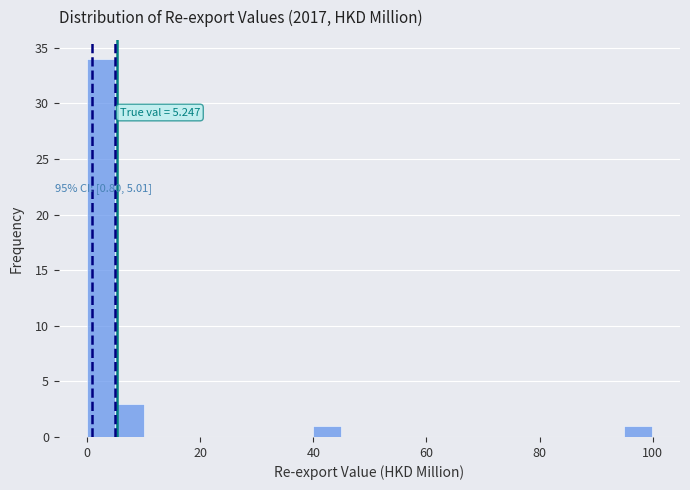

Around what value on the x-axis is the tallest bar? Give the approximate position of its centre, as read against the axis.

2